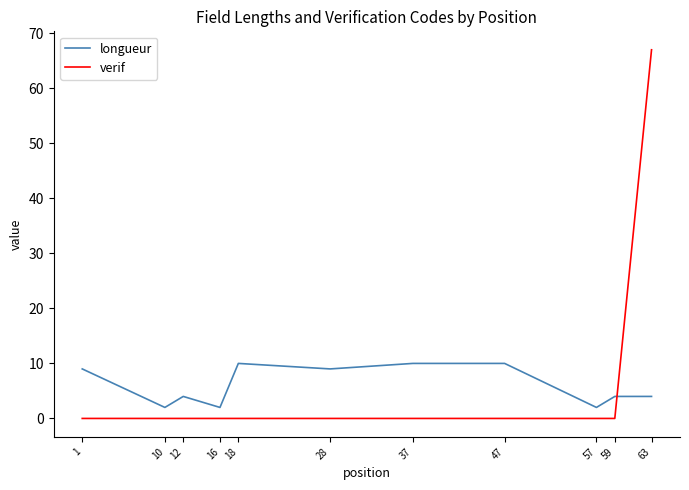

What is the difference between the longueur values at 37 and 16?

8